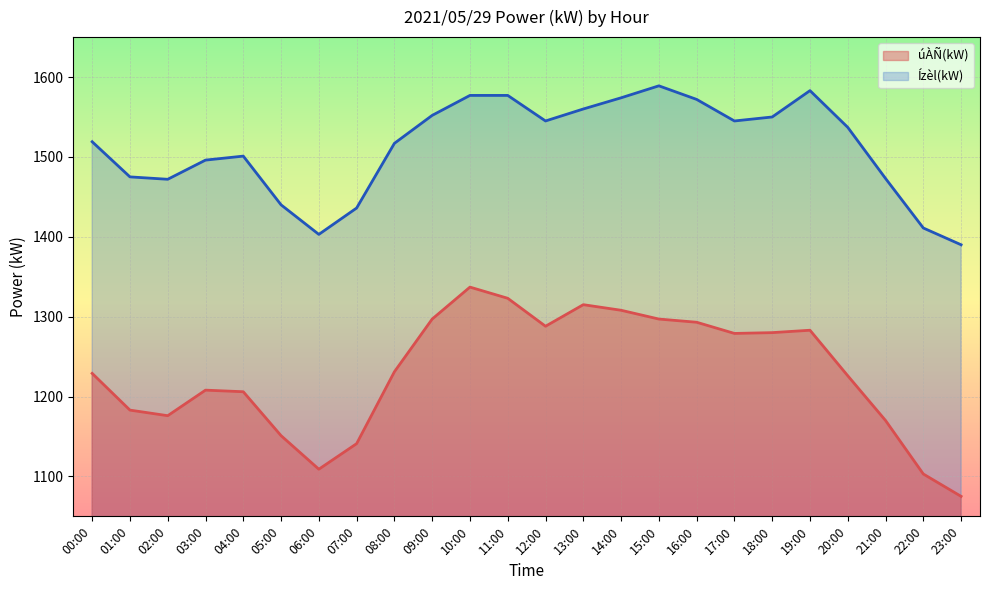

What is the label of the 11th point from the left?

10:00